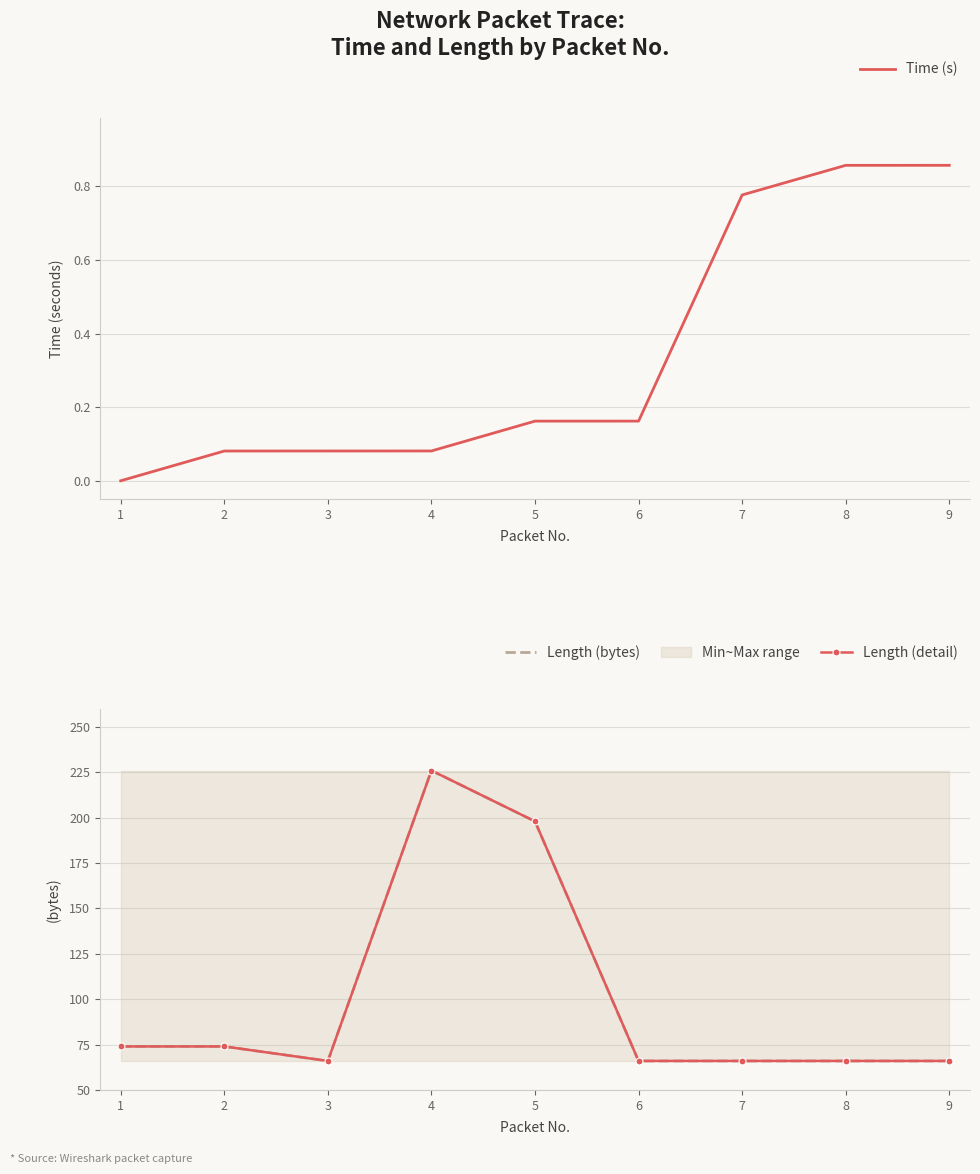

What is the sum of all Length (detail) values?

902.0